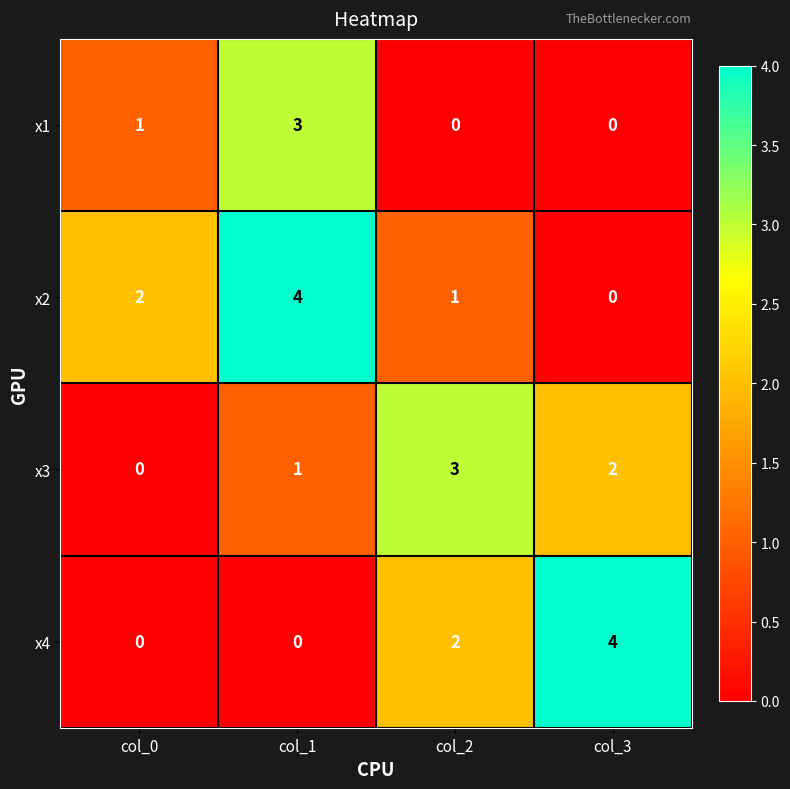

Which series has the largest total across all categories?

x2